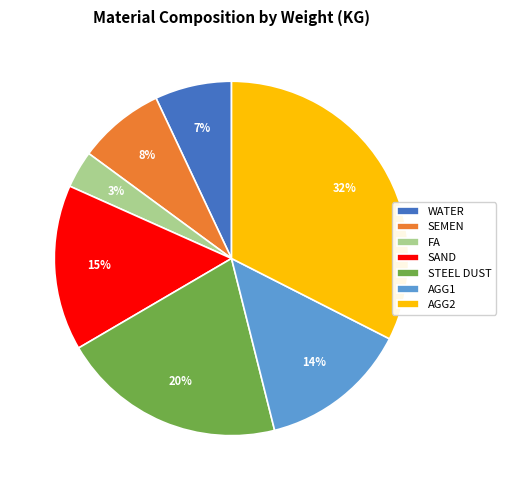

Is STEEL DUST the majority of the pie?

No